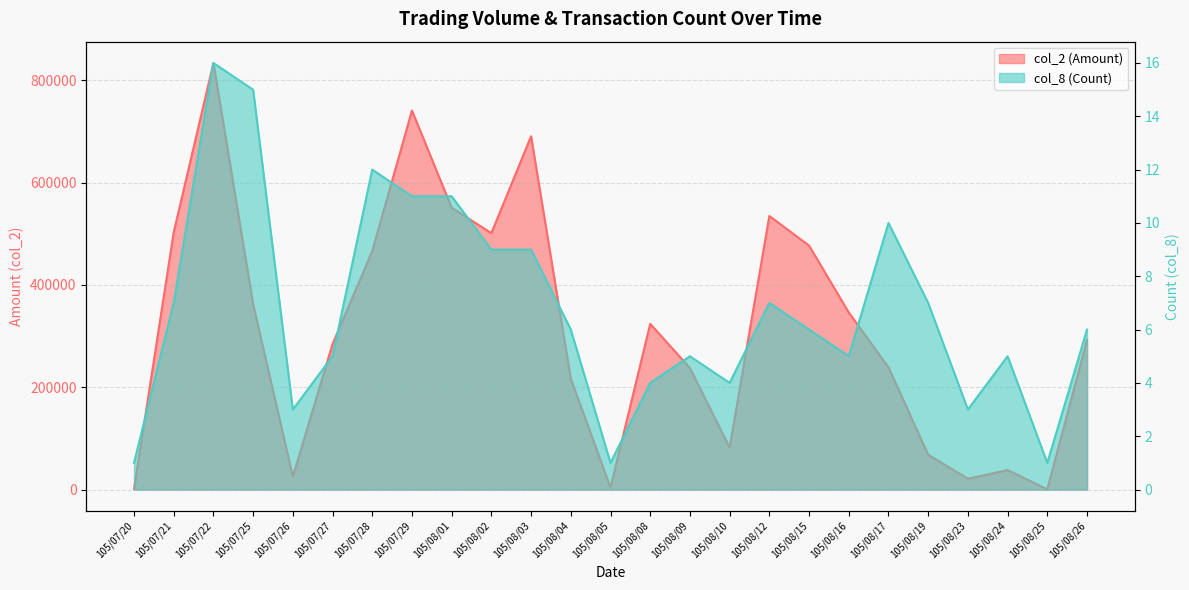

Reading right to left, extract all data points from this chart.

col_2 (Amount): 292340	500	38040	21120	68060	238950	346230	477020	534860	81980	237650	324000	3850	216610	690730	501400	550940	741170	466270	284400	25200	362350	833980	502880	1010
col_8 (Count): 6	1	5	3	7	10	5	6	7	4	5	4	1	6	9	9	11	11	12	5	3	15	16	7	1